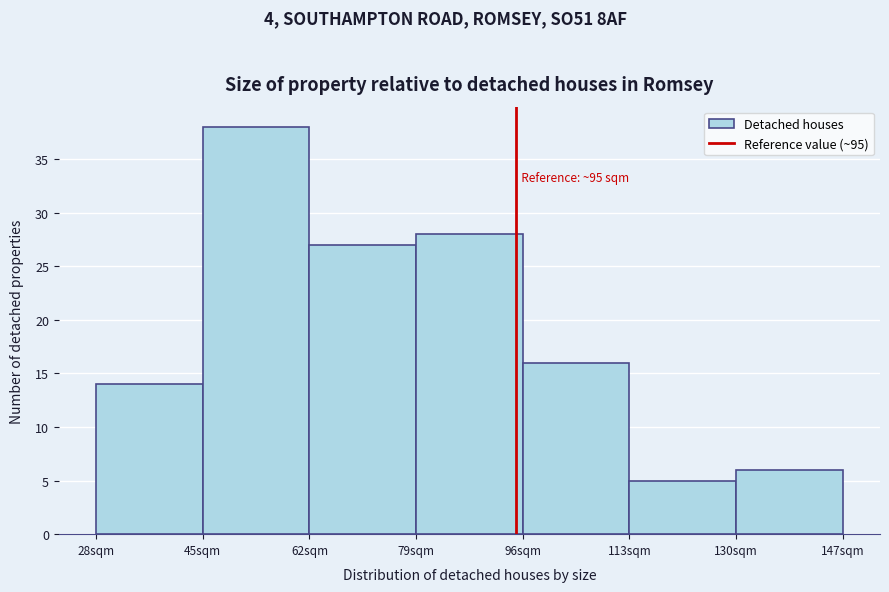

Over which range of the x-axis is the bar tallest?

45 to 62